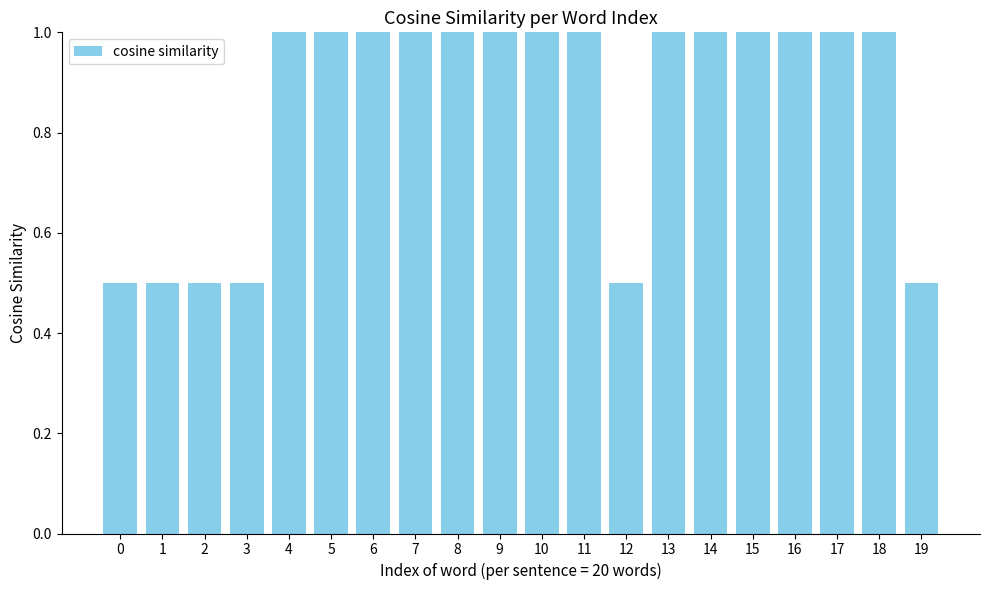

Reading right to left, transcribe all the data shown in this chart.

19=0.5	18=1.0	17=1.0	16=1.0	15=1.0	14=1.0	13=1.0	12=0.5	11=1.0	10=1.0	9=1.0	8=1.0	7=1.0	6=1.0	5=1.0	4=1.0	3=0.5	2=0.5	1=0.5	0=0.5